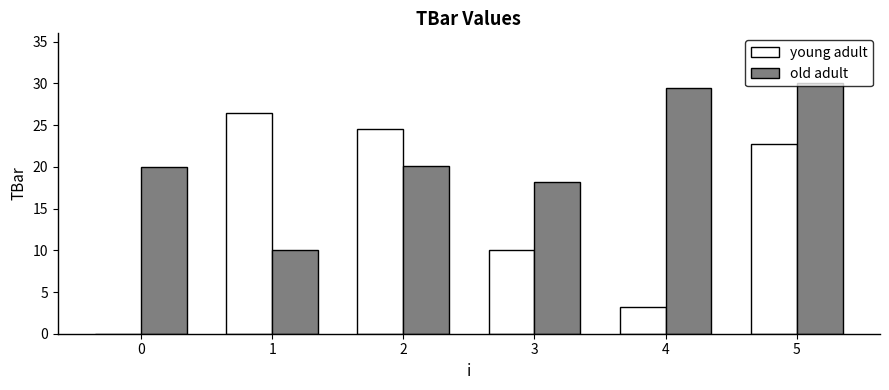

How many values in the young adult series exceed 22?

3